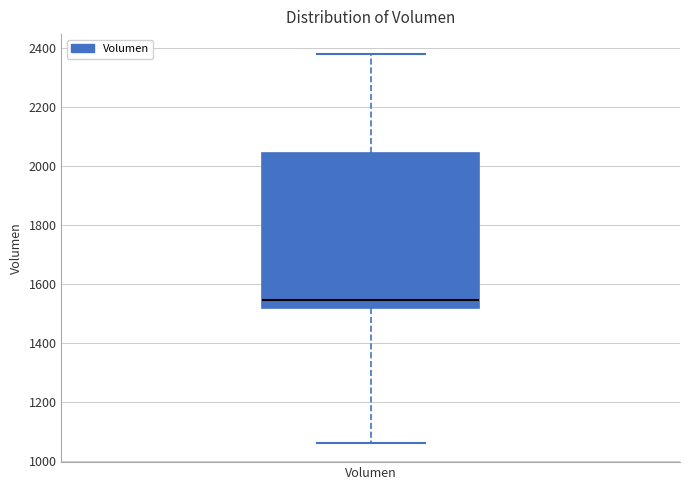

Transcribe this box plot: give where the median line is, the range the box spans, and where the two whiskers end, as read against the y-axis. The values are not printed on the chart, so give them approximately, as read against the axis.

median 1540, box 1520 to 2040, whiskers 1060 to 2380